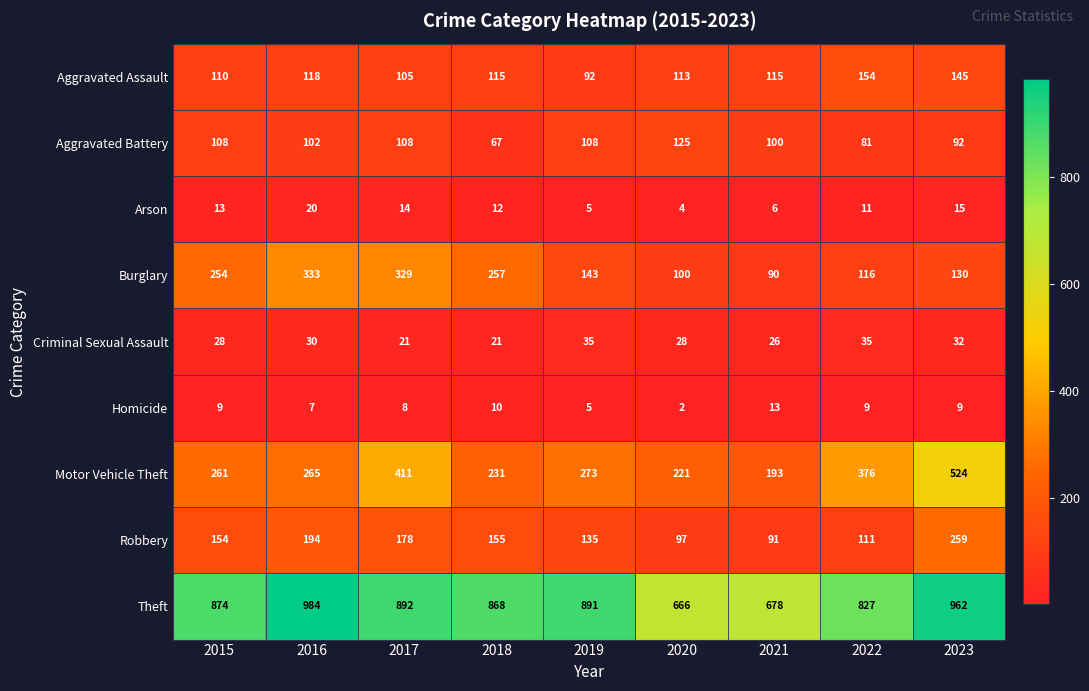

Between 2017 and 2021, which series saw the biggest shift?

Burglary